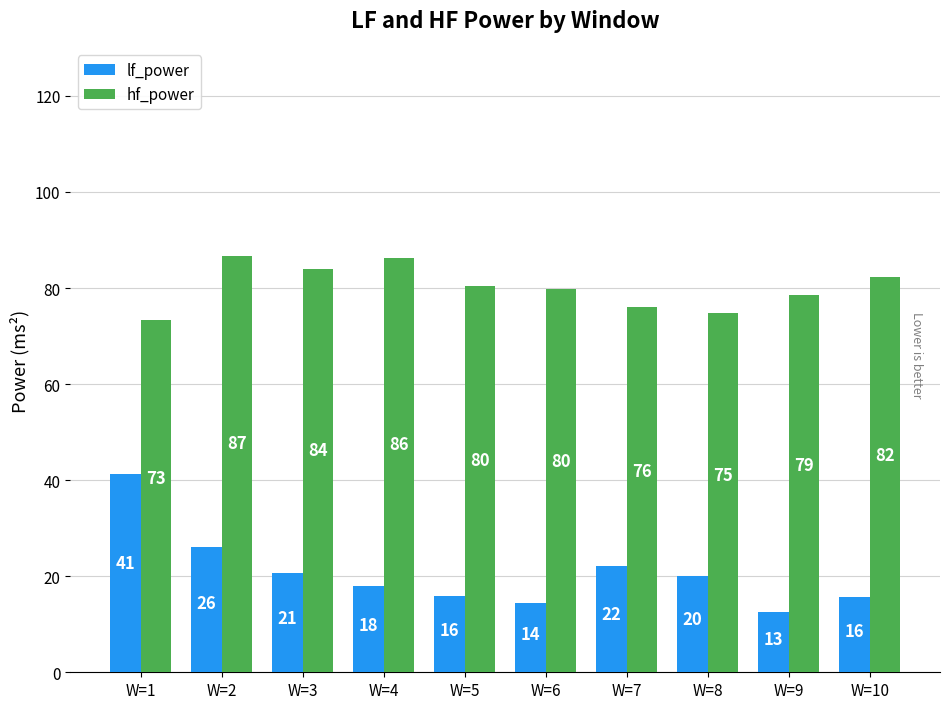

What value does the lf_power series have at W=3?

20.6